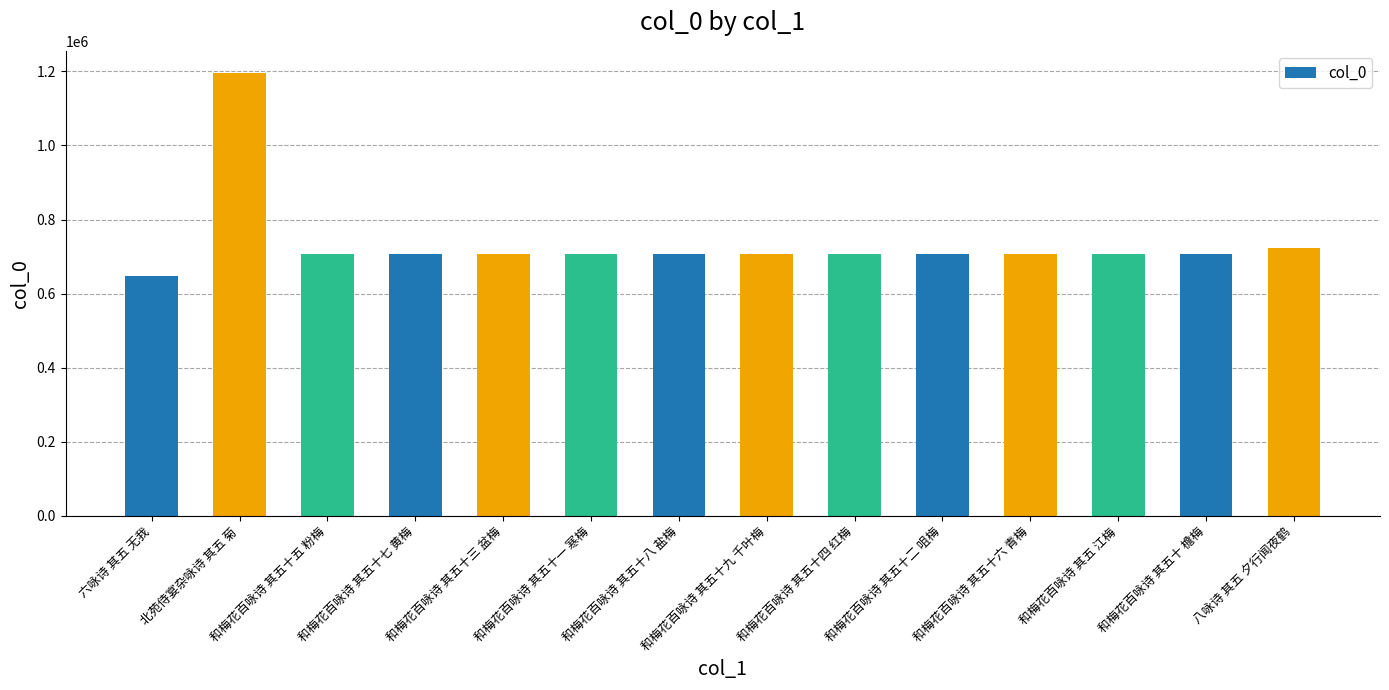

What is the change in value from 和梅花百咏诗 其五十八 盐梅 to 和梅花百咏诗 其五十 檐梅?

-8